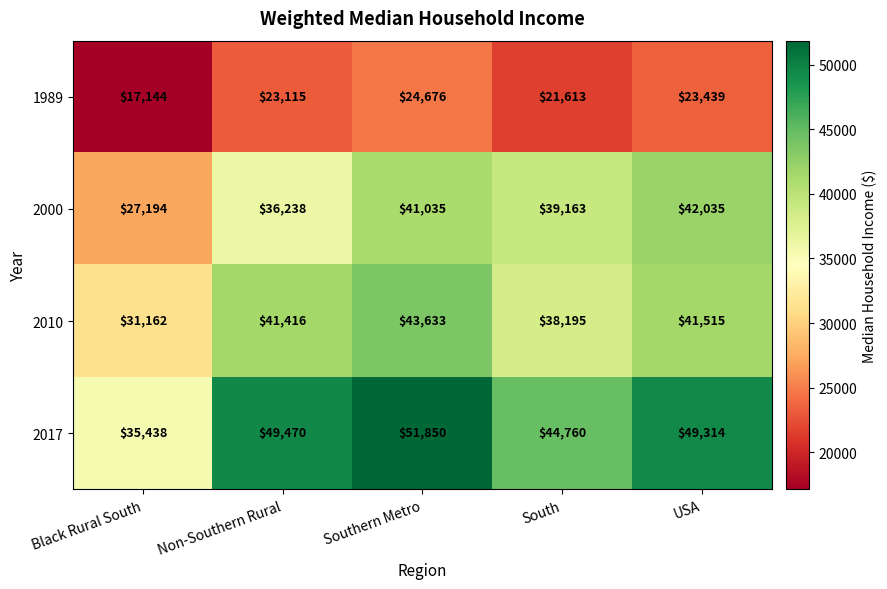

How many values in the 2000 series are below 39163?

2